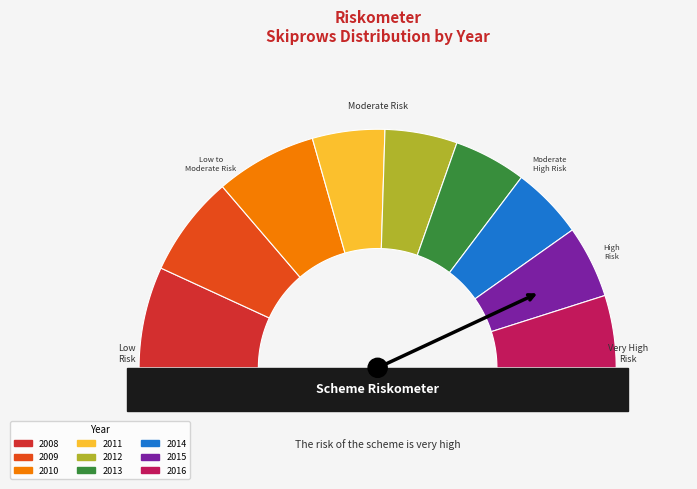

Is there any slice that represents more than half of the pie?

No